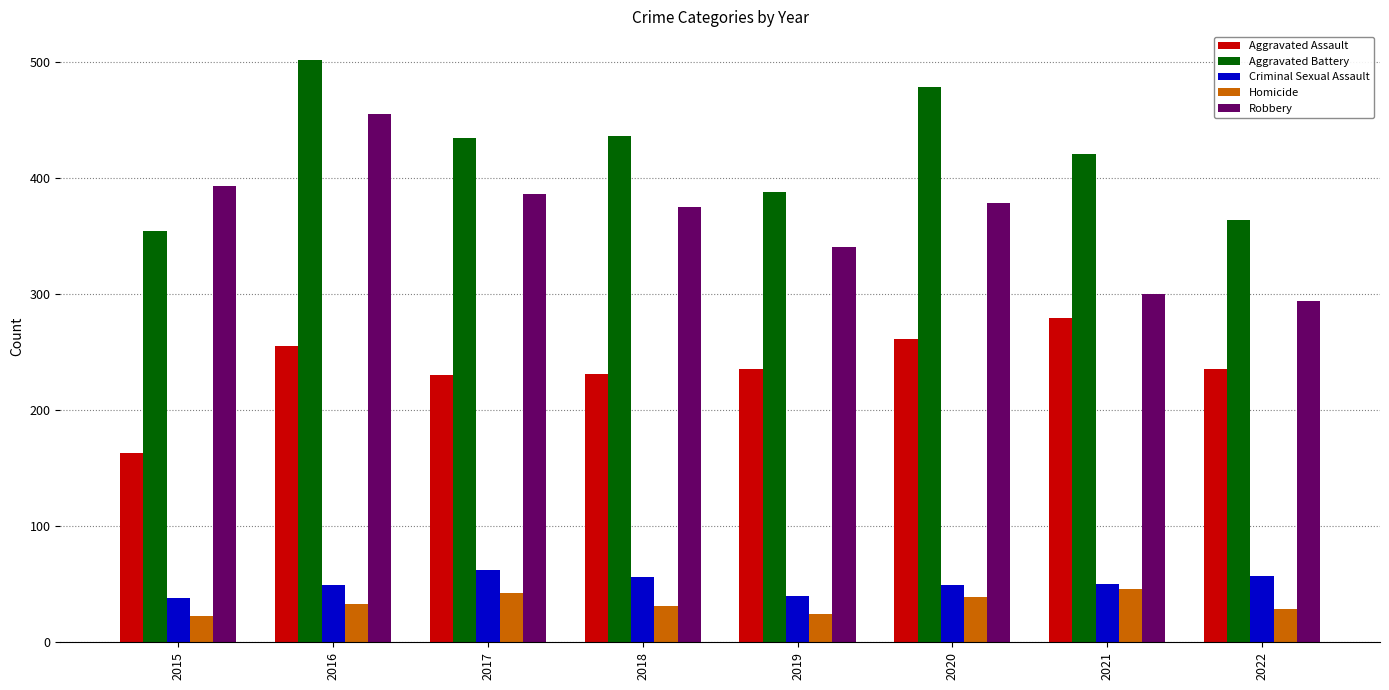

What are all the series names shown in the legend?

Aggravated Assault, Aggravated Battery, Criminal Sexual Assault, Homicide, Robbery